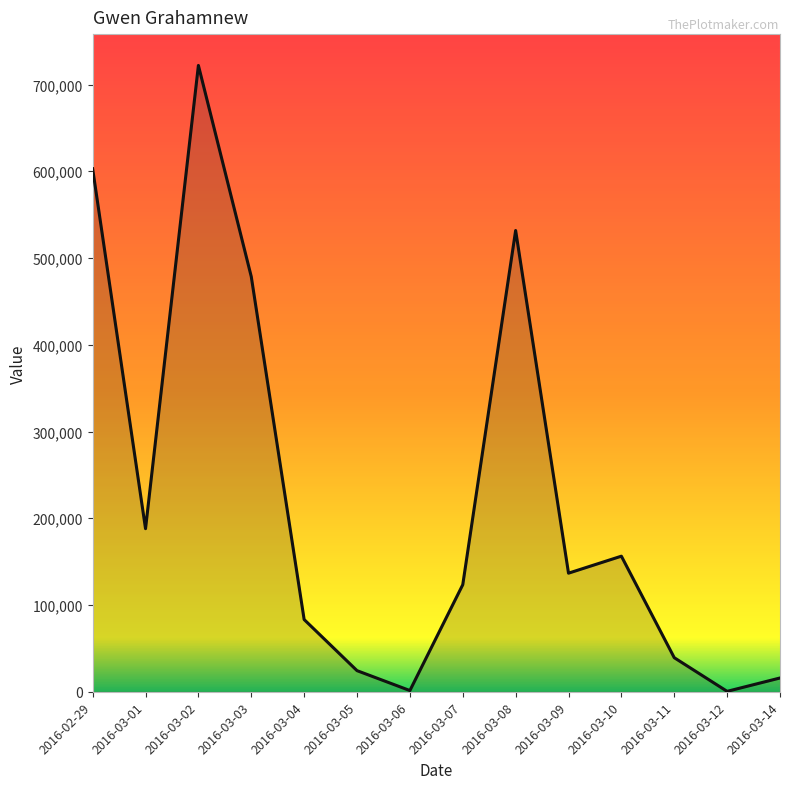

Is this an area chart (filled region under the line)?

No